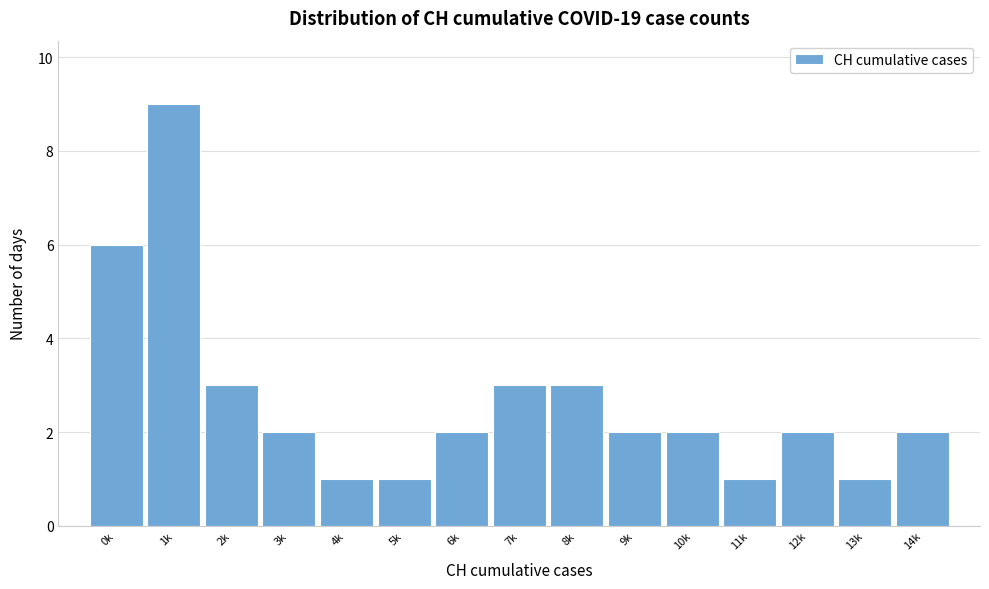

Reading right to left, list all the values displayed in this chart.

2	1	2	1	2	2	3	3	2	1	1	2	3	9	6